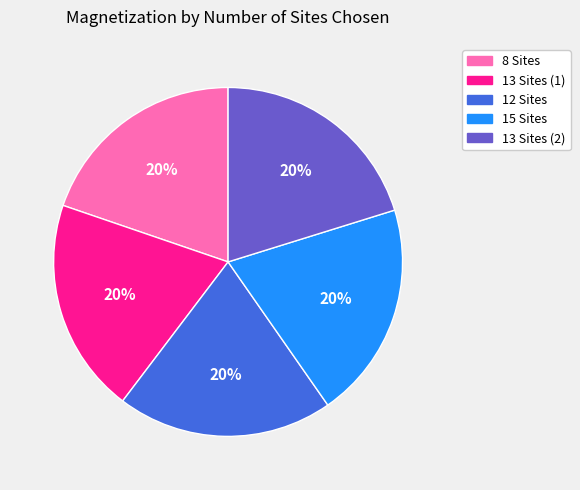

Does 12 Sites account for over 50% of the chart?

No